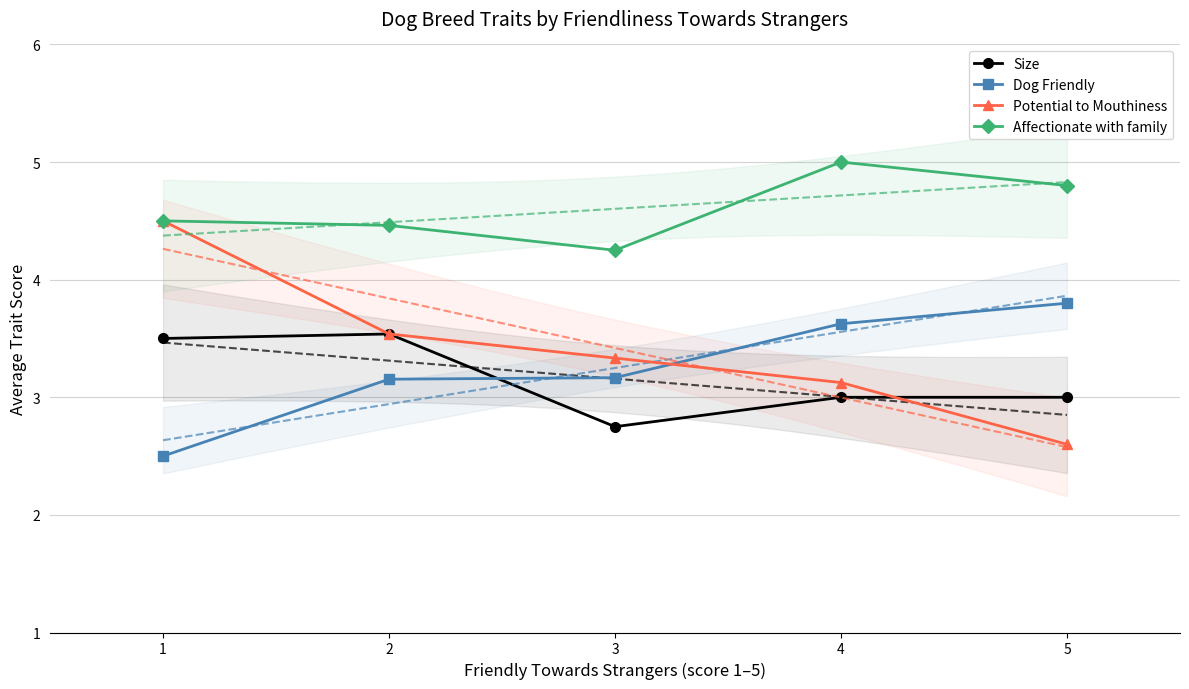

What is the difference between the maximum and minimum values in the Affectionate with family series?

0.8